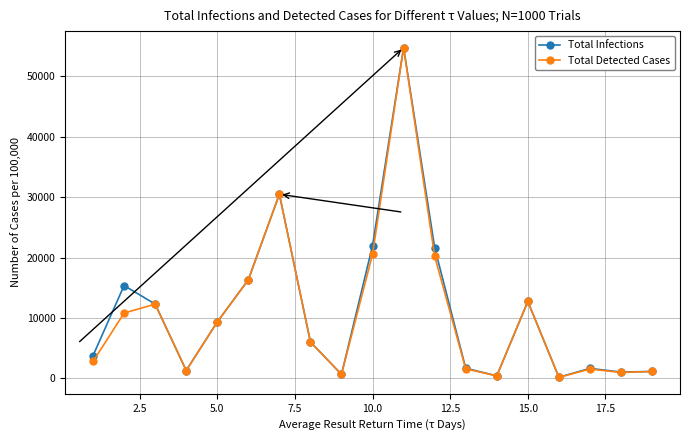

What is the greatest value displayed?

54752